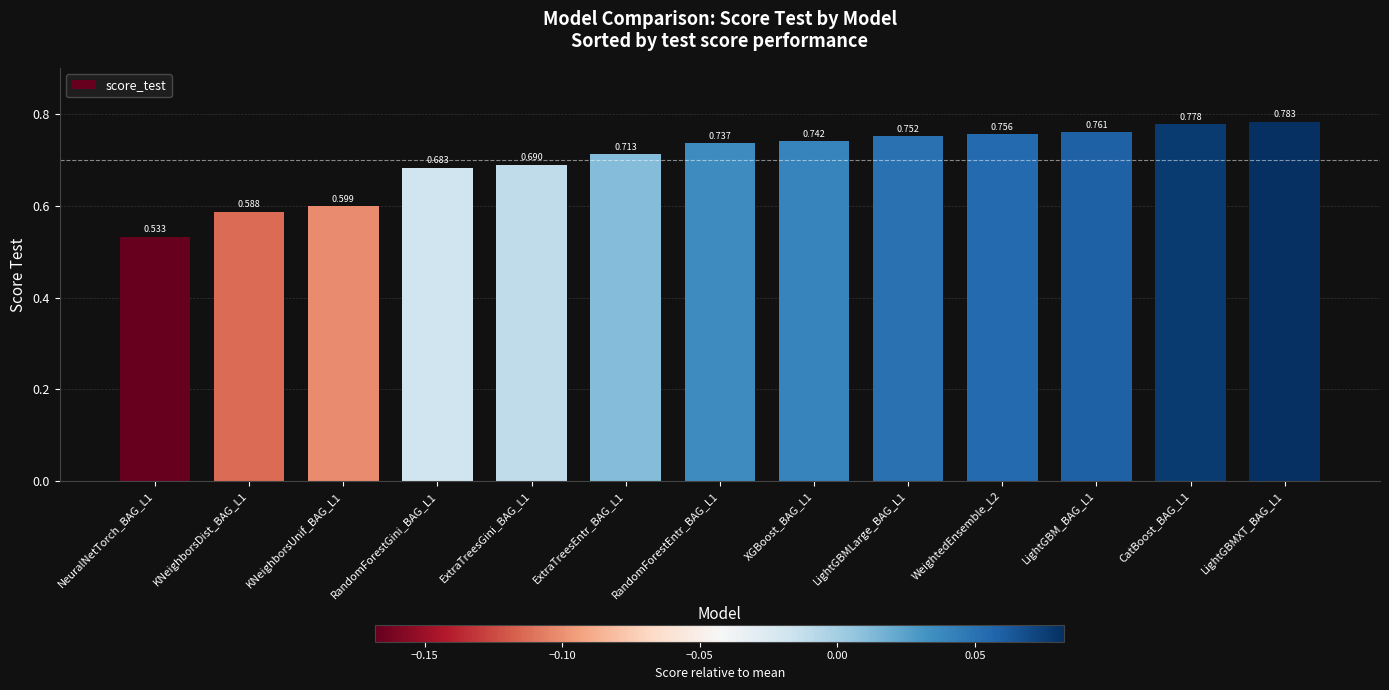

Count the values in the range 0 to 1.

13